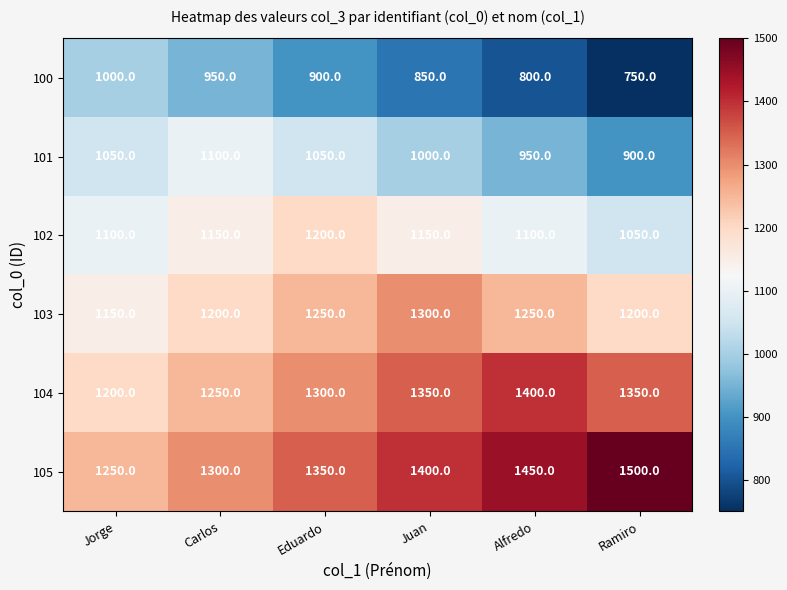

Is the value of 100 at Jorge greater than the value of 104 at Ramiro?

No